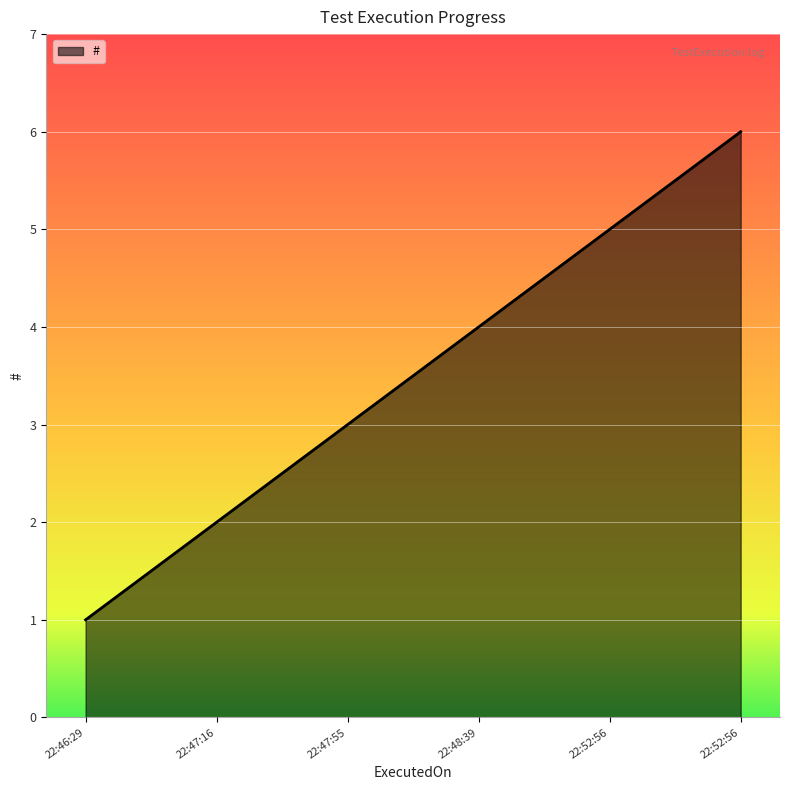

How many lines are shown in the chart?

1